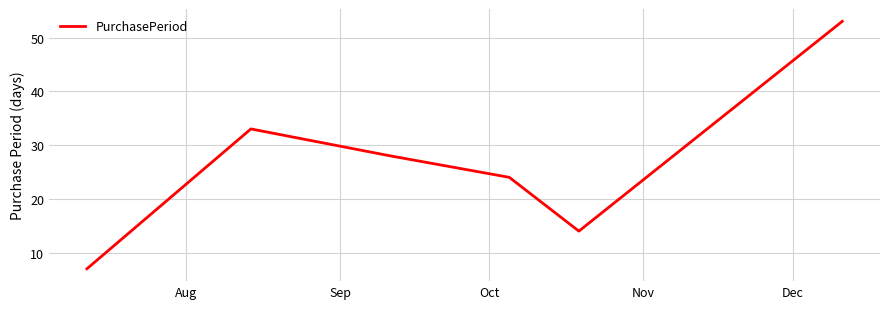

True or false: the data has more than 2 interior local peaks.

False